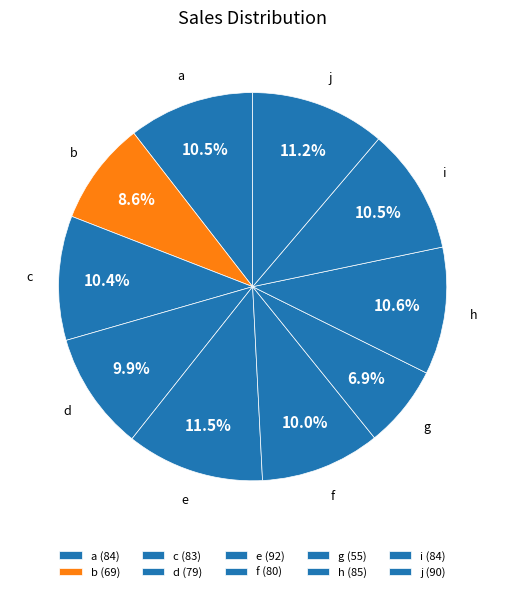

Approximately how many times larger is the value at c compared to a?

1.0